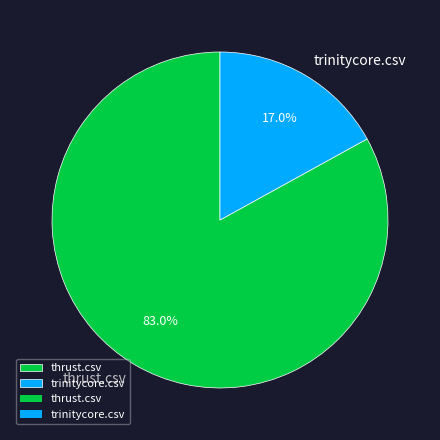

To the nearest percent, what percentage of the pie is thrust.csv?

83%